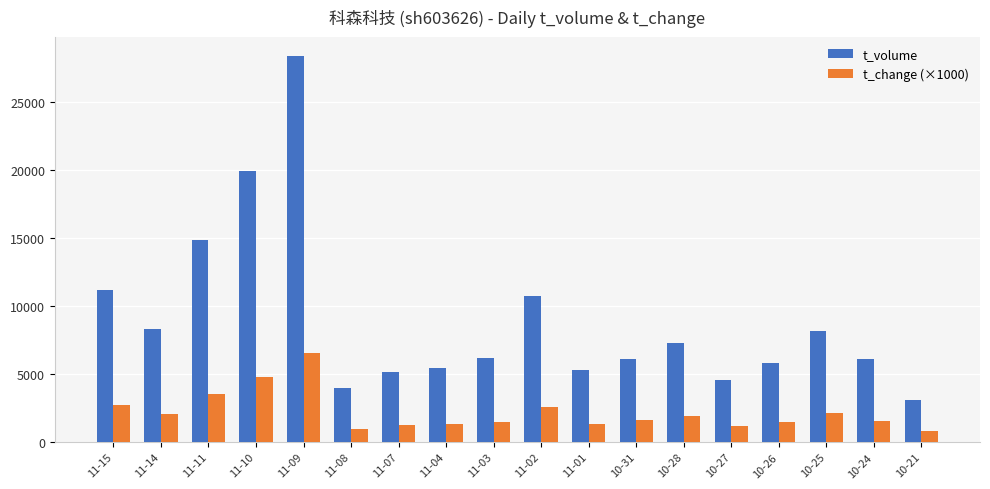

The value of t_volume at 10-21 is 3095. True or false?

True